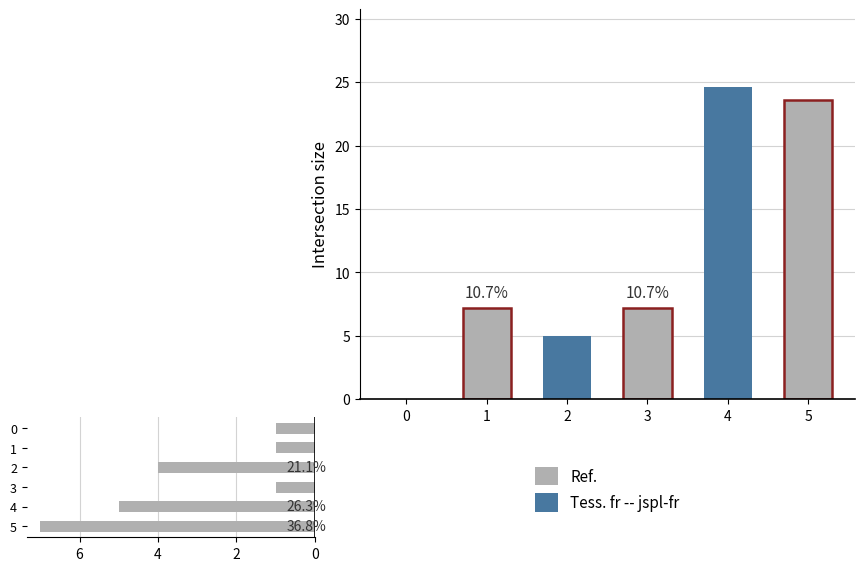

Which has a higher value, 2 or 3?

3